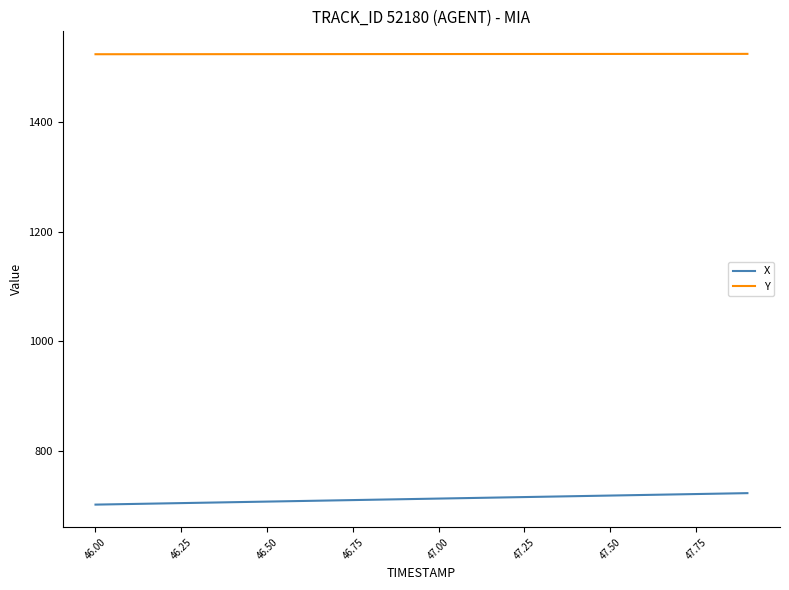

What is the minimum value for X?

702.2